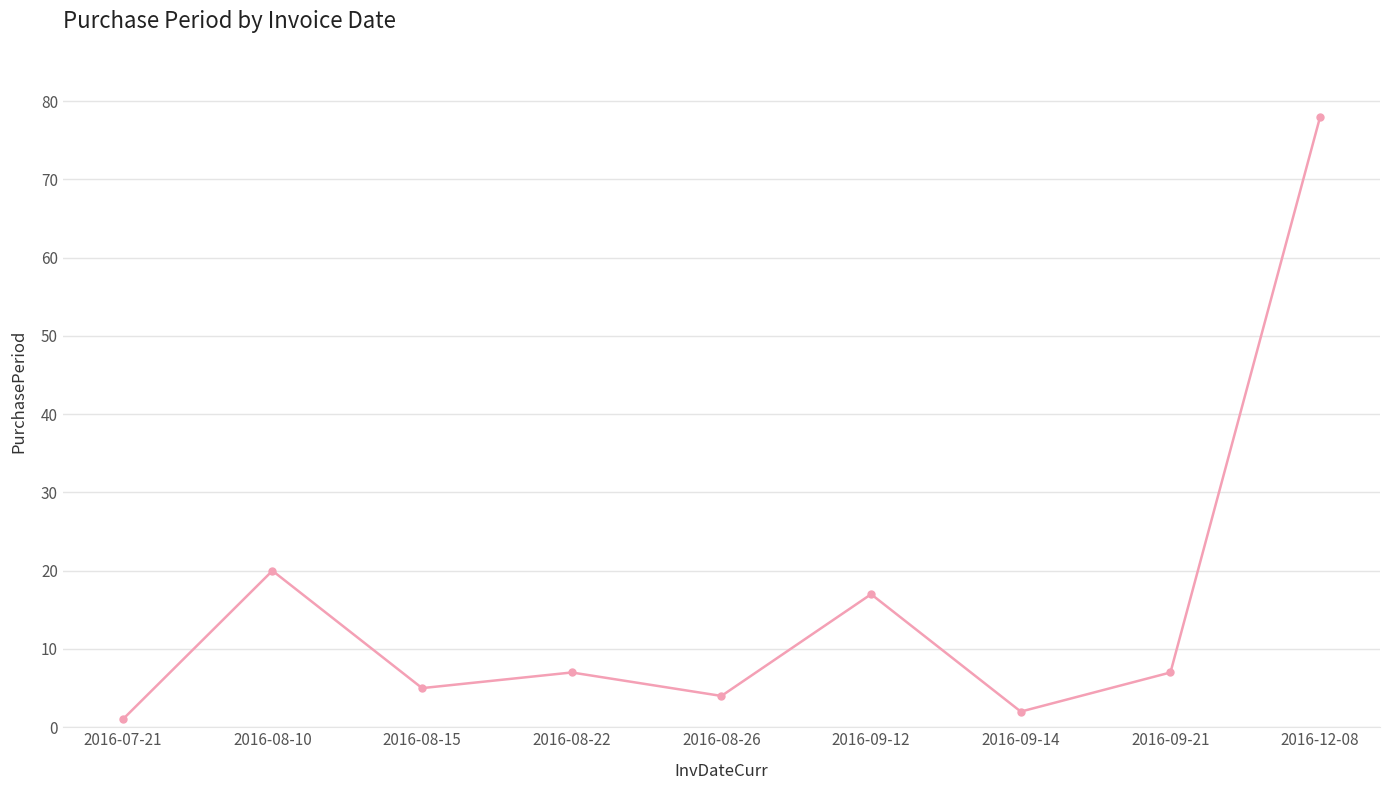

What is the change in value from 2016-08-10 to 2016-09-12?

-3